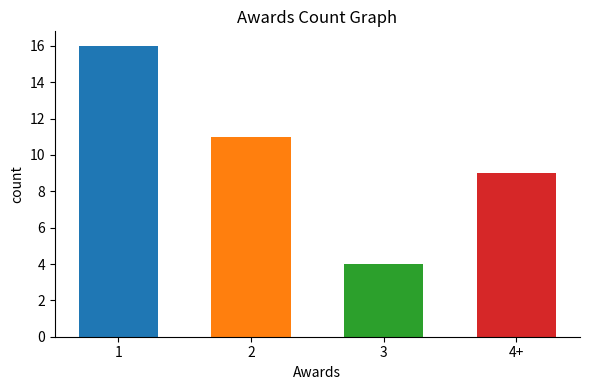

What is the greatest value displayed?

16